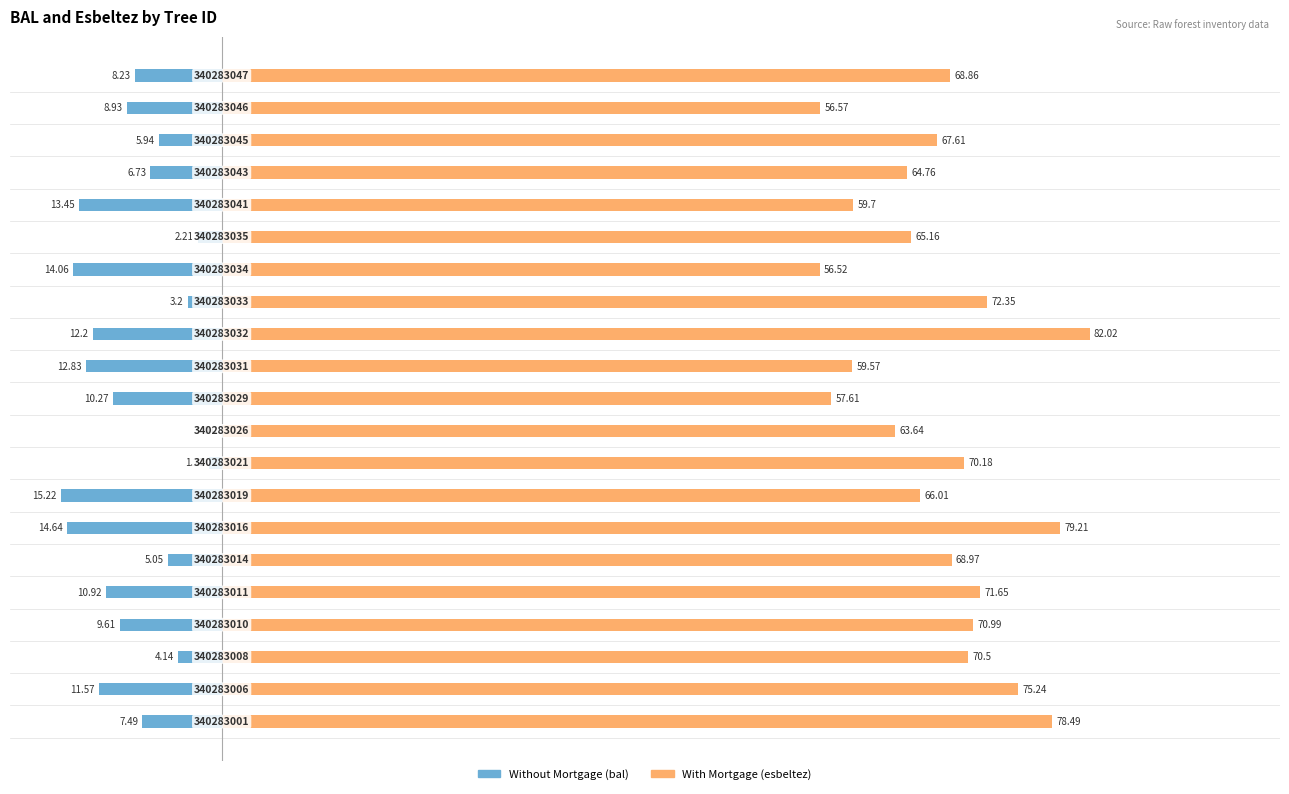

What is the sum of all esbeltez values?

1425.6